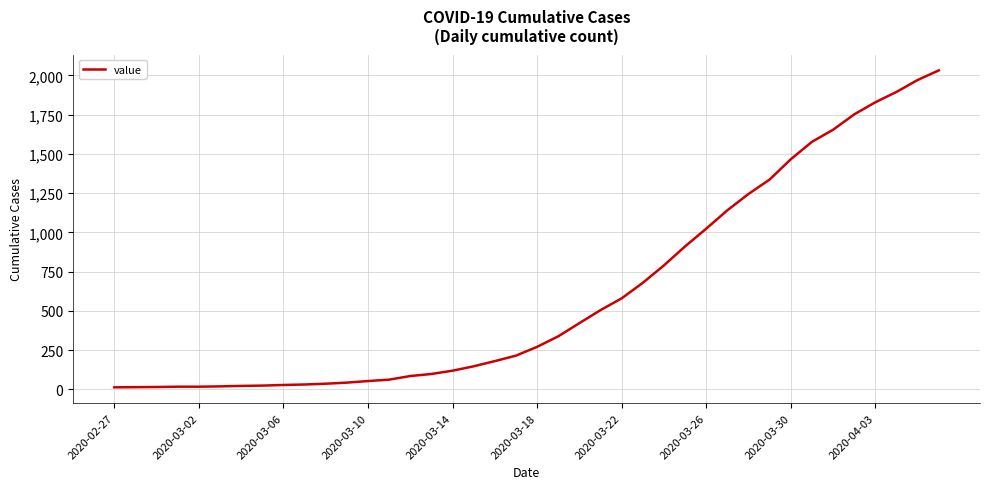

What is the maximum value shown in the chart?

2032